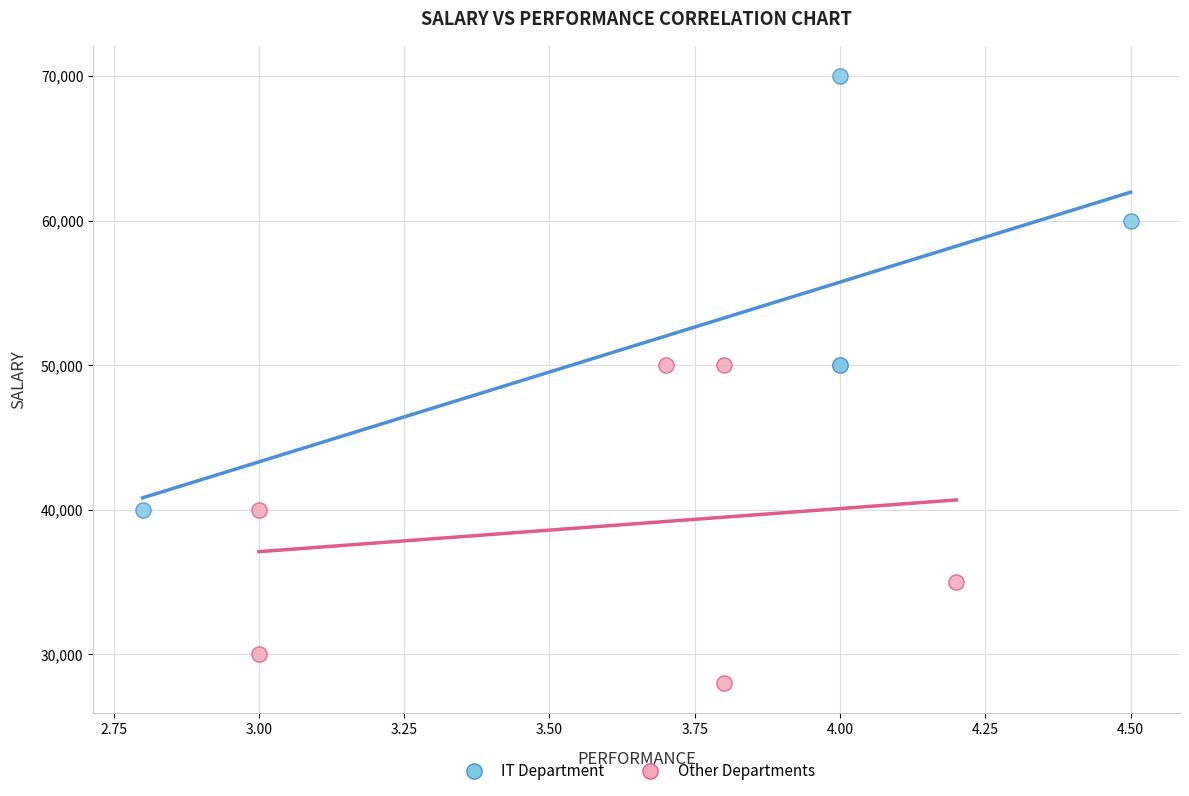

What are all the series names shown in the legend?

IT Department, Other Departments